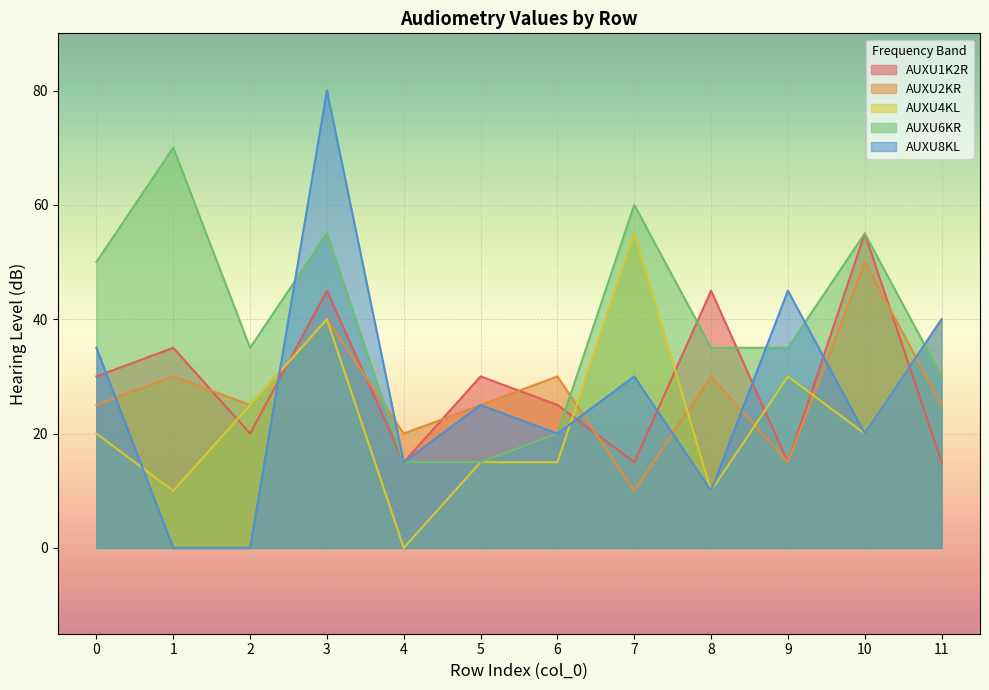

What is the value of the AUXU1K2R point at the 11th from the left?

55